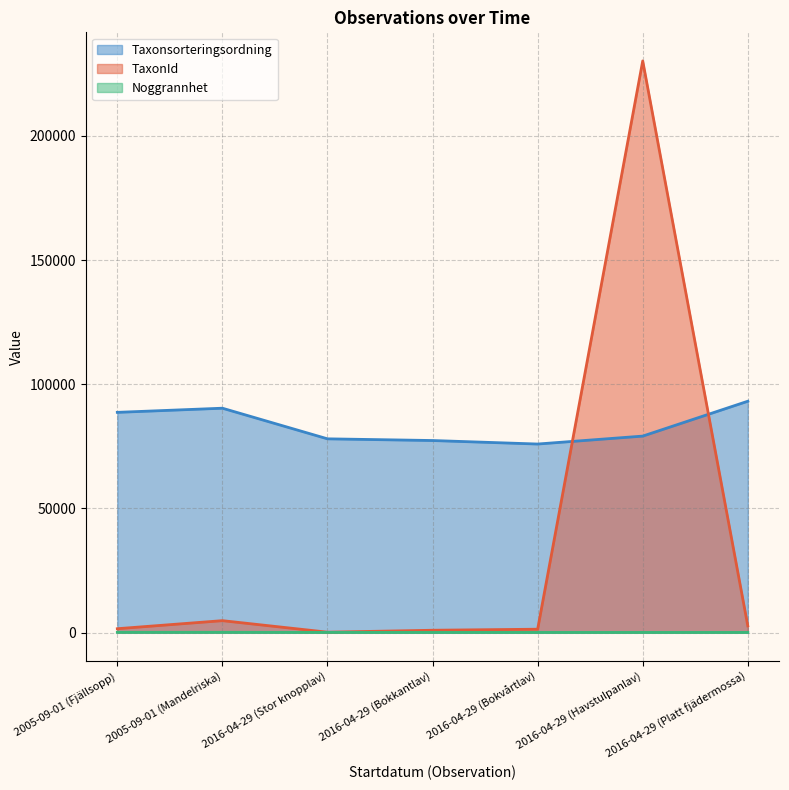

What is the value of the TaxonId point at the 4th from the left?

924